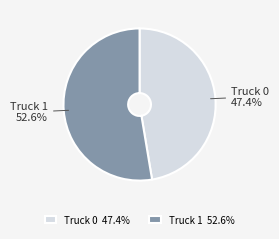

True or false: Truck 1 accounts for 42% of the total.

False